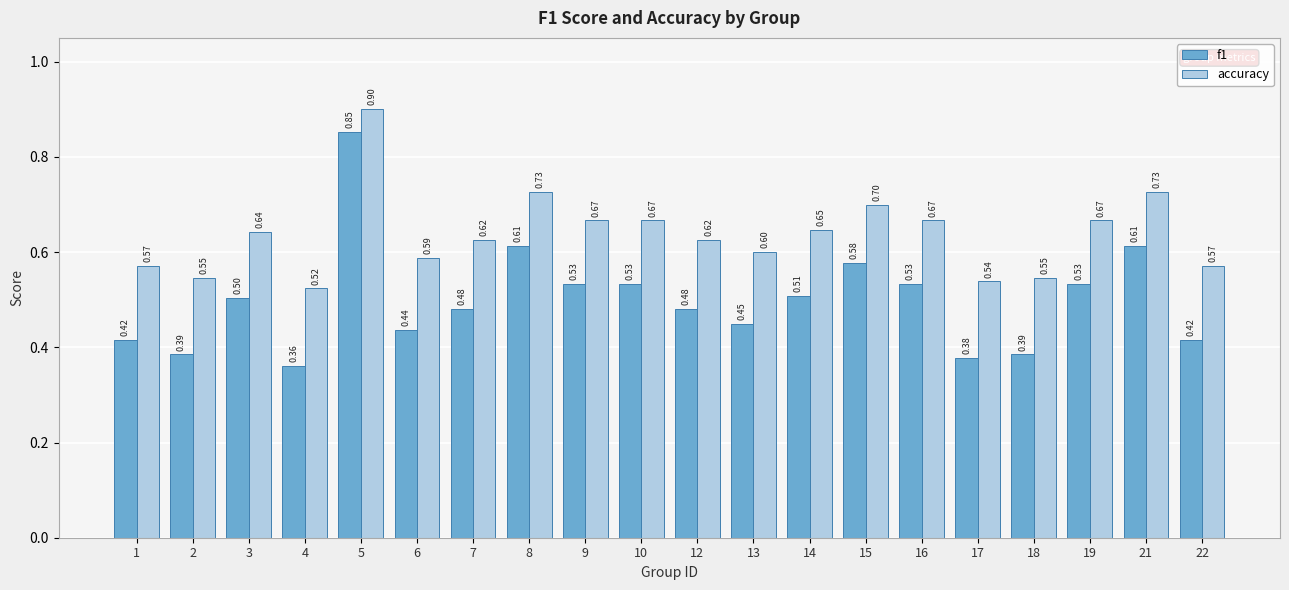

Rank the series by their average value, from lowest to highest.

f1, accuracy